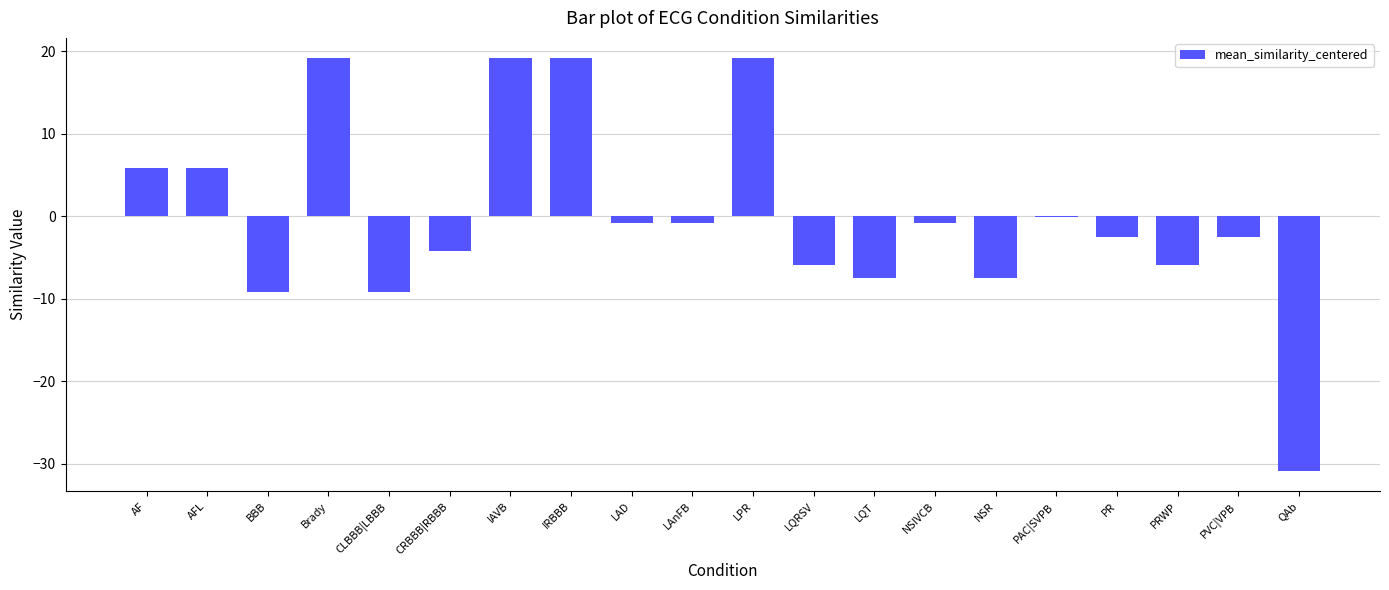

What is the sum of the values at IRBBB and PR?

16.6